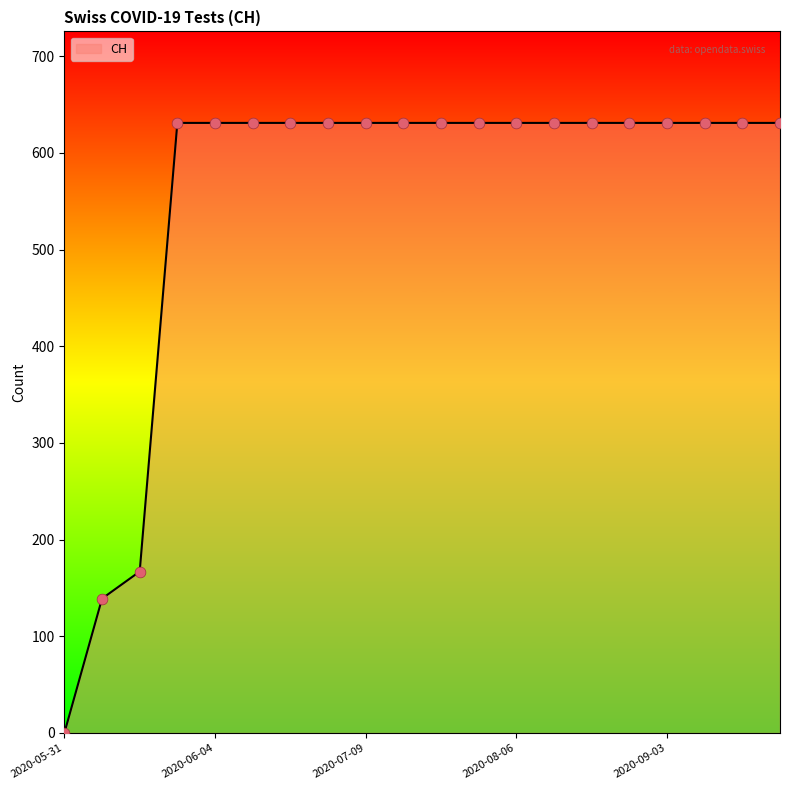

What is the maximum value shown in the chart?

631